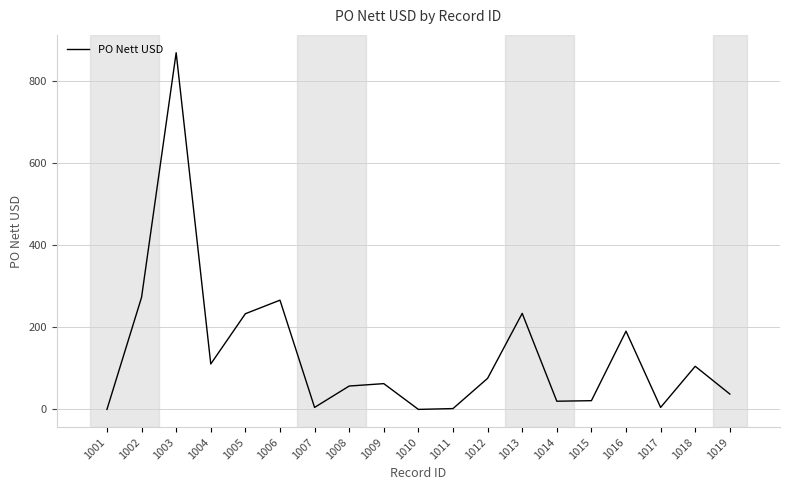

At which label is the value closest to 434?

1002